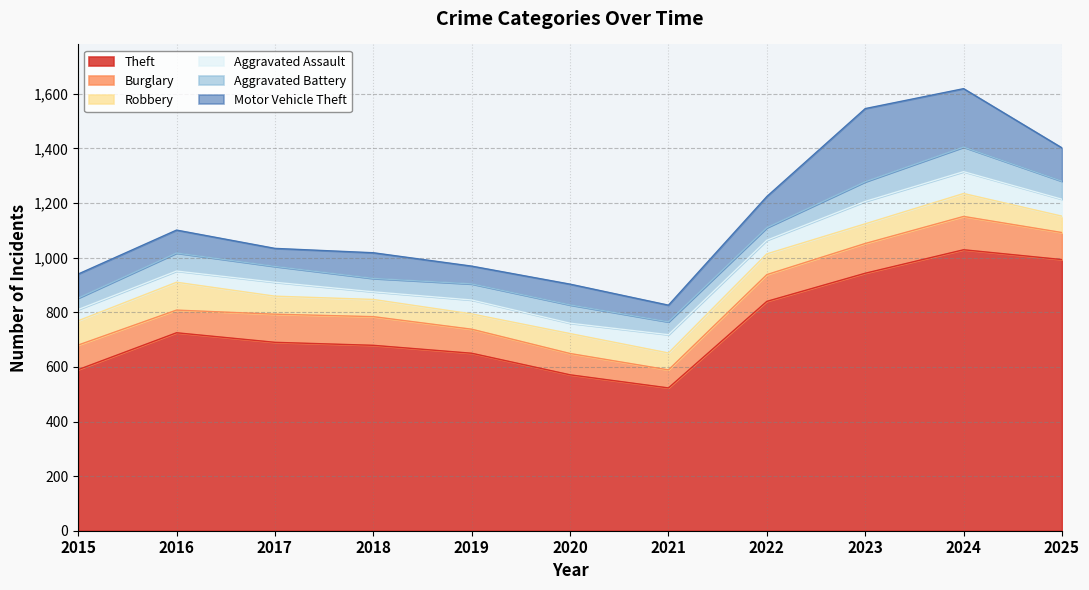

Which series has the largest total across all categories?

Theft